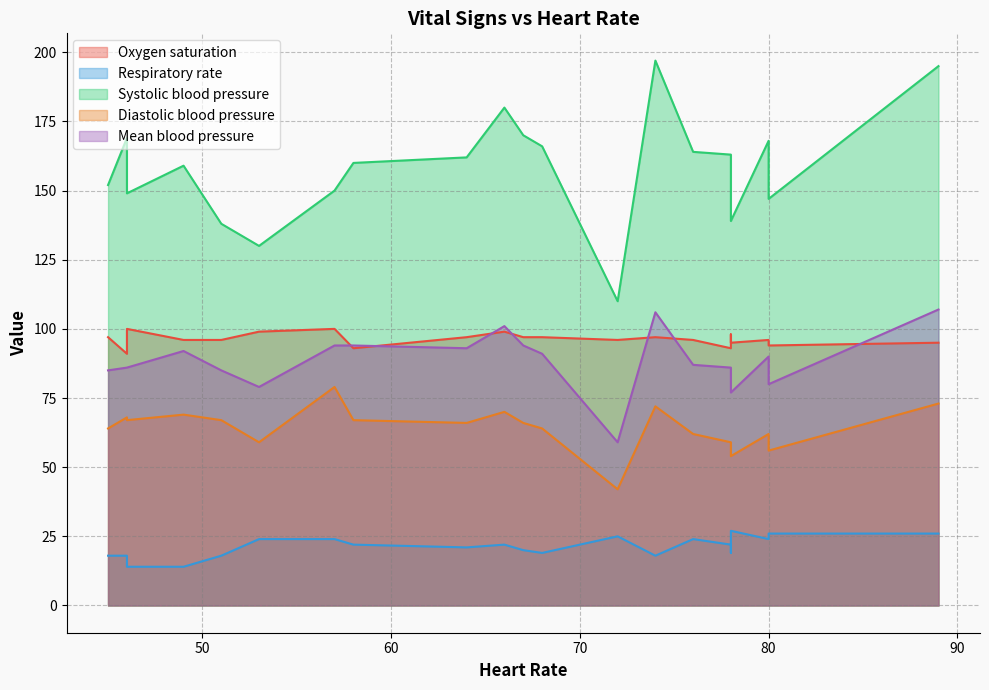

What is the lowest value of the Diastolic blood pressure series?

42